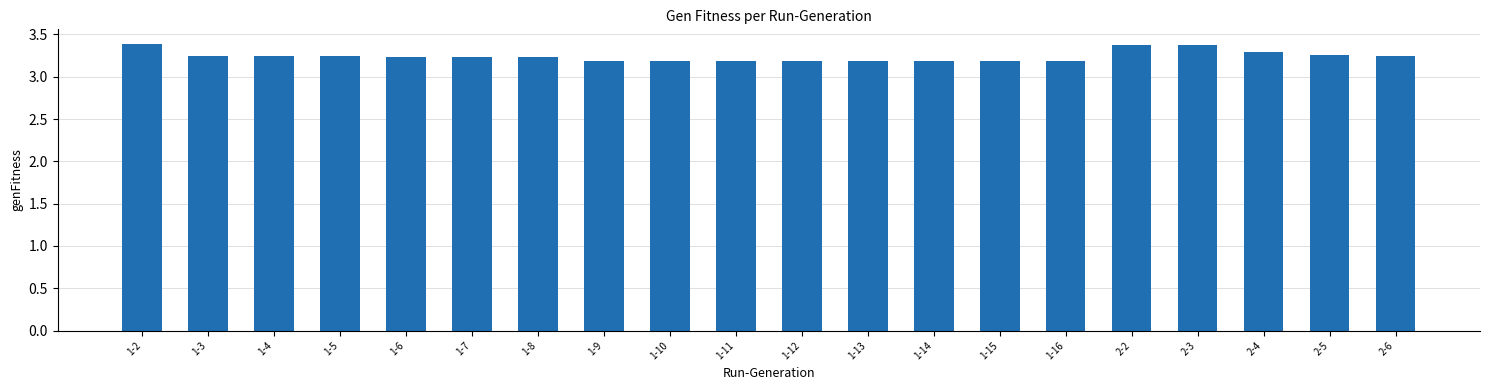

What is the value of the 1st bar from the left?

3.4